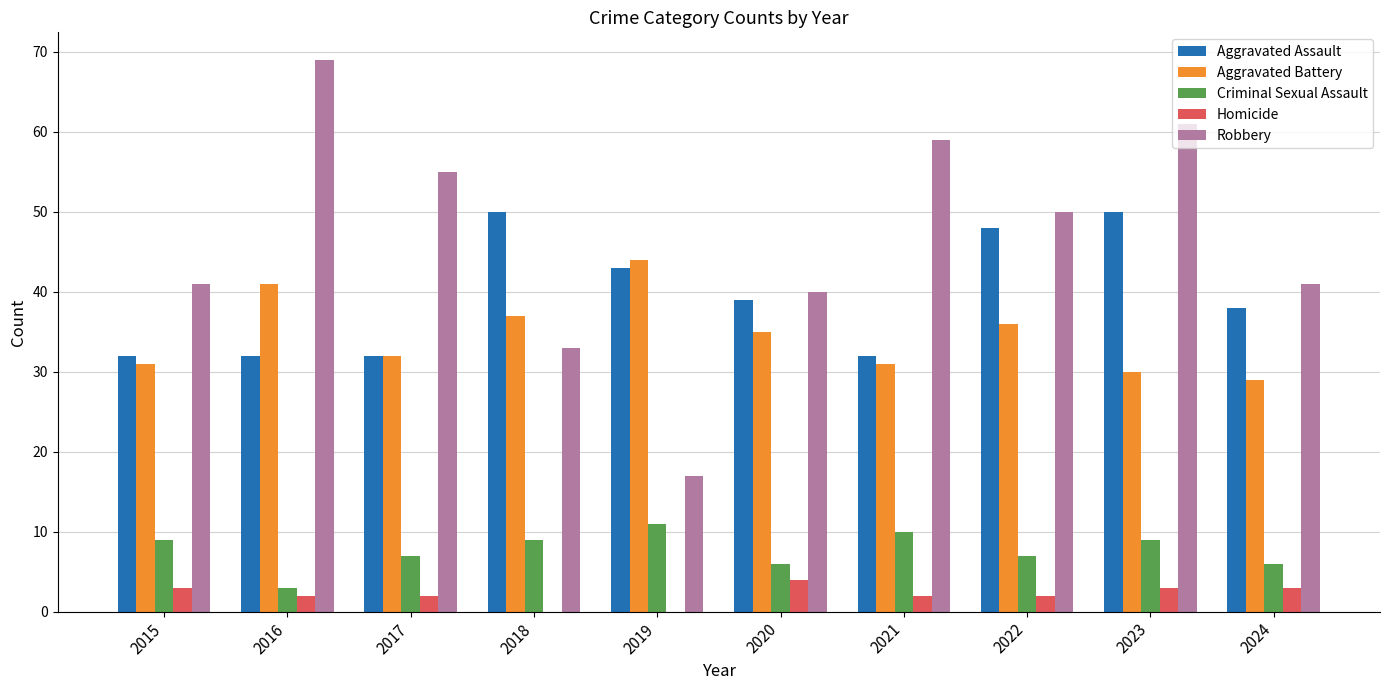

Read the Criminal Sexual Assault value at 2016.

3